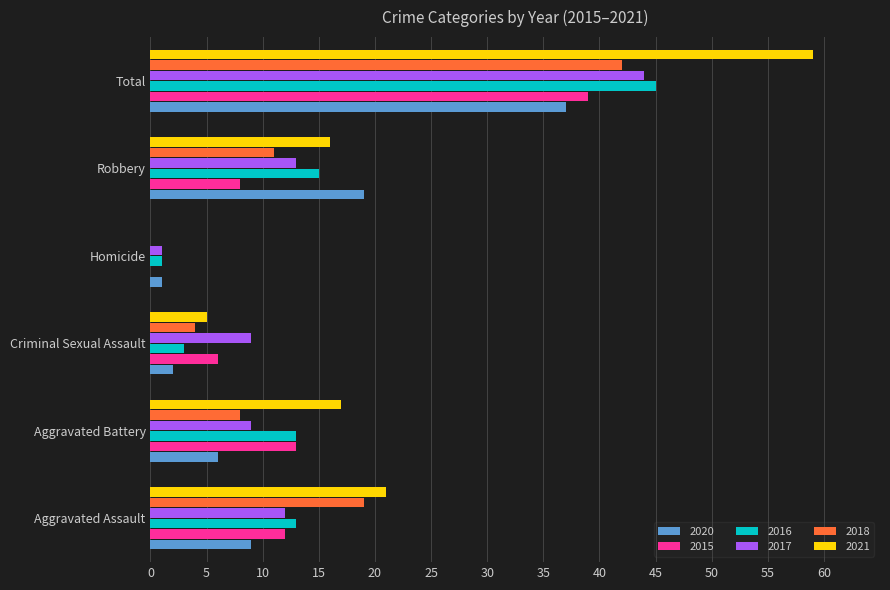

How many distinct data groups are displayed?

6